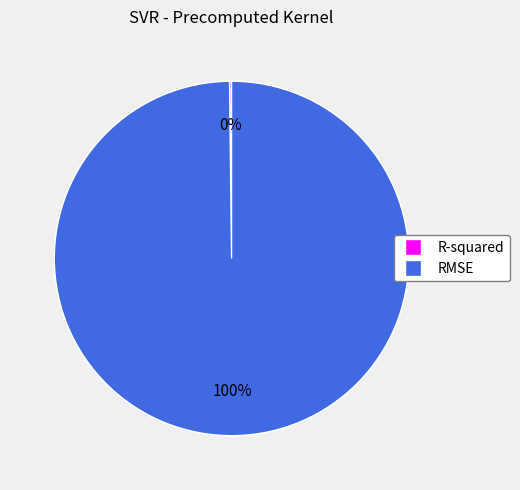

To the nearest percent, what is the difference between the largest and smallest slice percentages?

100%